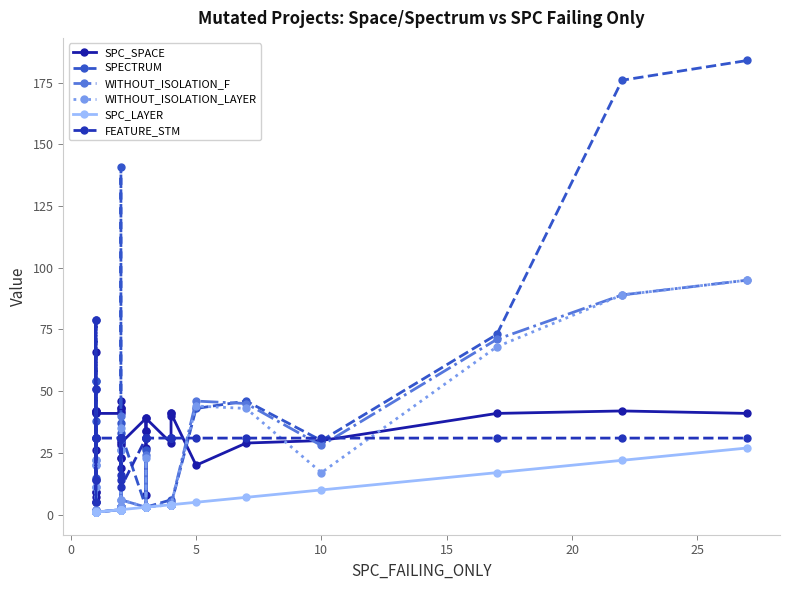

Reading left to right, what are all the values shown in this chart?

SPC_SPACE: 42	26	66	41	7	5	5	42	42	9	9	41	41	19	42	23	46	28	3	43	23	43	30	29	39	34	34	8	27	39	29	41	40	41	20	29	30	41	42	41
SPECTRUM: 2	54	15	1	1	38	54	1	1	1	1	1	2	37	2	3	3	2	141	2	3	3	3	33	3	3	3	26	3	3	6	4	4	4	43	46	30	73	176	184
WITHOUT_ISOLATION_F: 2	11	1	1	1	20	22	1	1	1	1	1	2	40	2	3	3	2	26	2	3	3	3	6	3	3	3	24	3	3	5	4	4	4	46	45	28	71	89	95
WITHOUT_ISOLATION_LAYER: 2	11	1	1	1	20	22	1	1	1	1	1	2	35	2	3	3	2	26	2	3	3	3	6	3	3	3	23	3	3	4	4	4	4	44	43	17	68	89	95
SPC_LAYER: 1	1	1	1	1	1	1	1	1	1	1	1	2	2	2	2	2	2	2	2	2	2	2	2	3	3	3	3	3	3	4	4	4	4	5	7	10	17	22	27
FEATURE_STM: 31	14	14	31	79	51	79	31	31	5	51	31	31	31	31	31	31	31	16	31	14	31	31	11	31	31	31	31	31	31	31	31	31	31	31	31	31	31	31	31